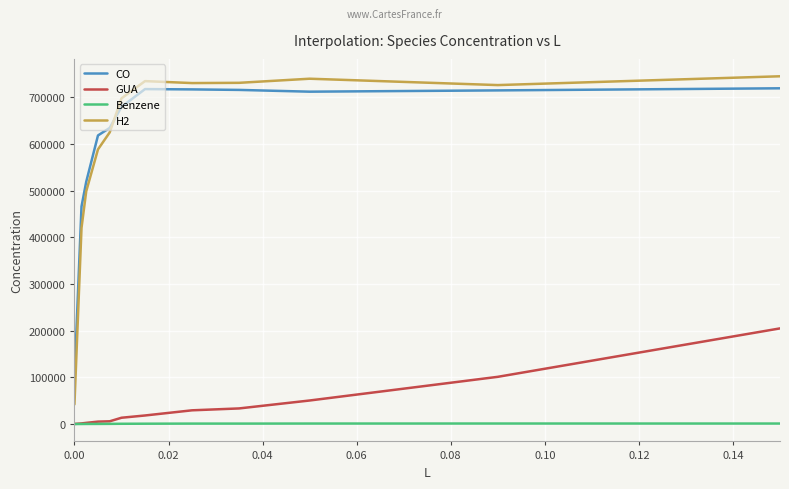

Which series has the largest range (max minus min)?

H2